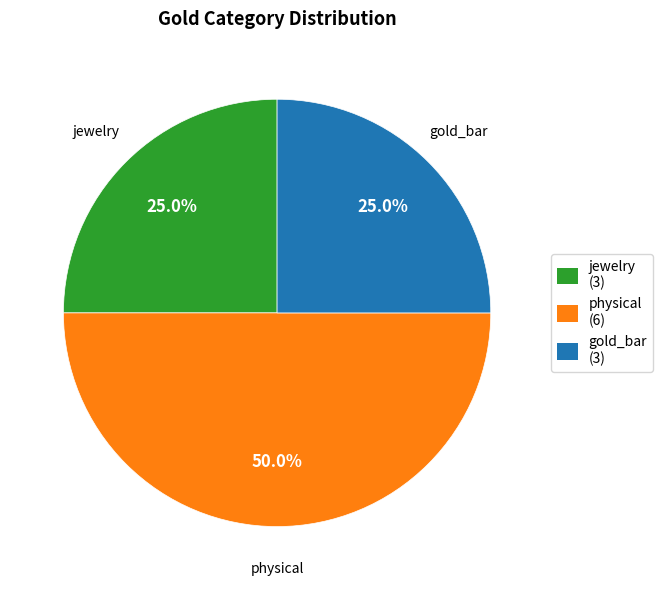

Which category has the biggest portion of the pie?

physical